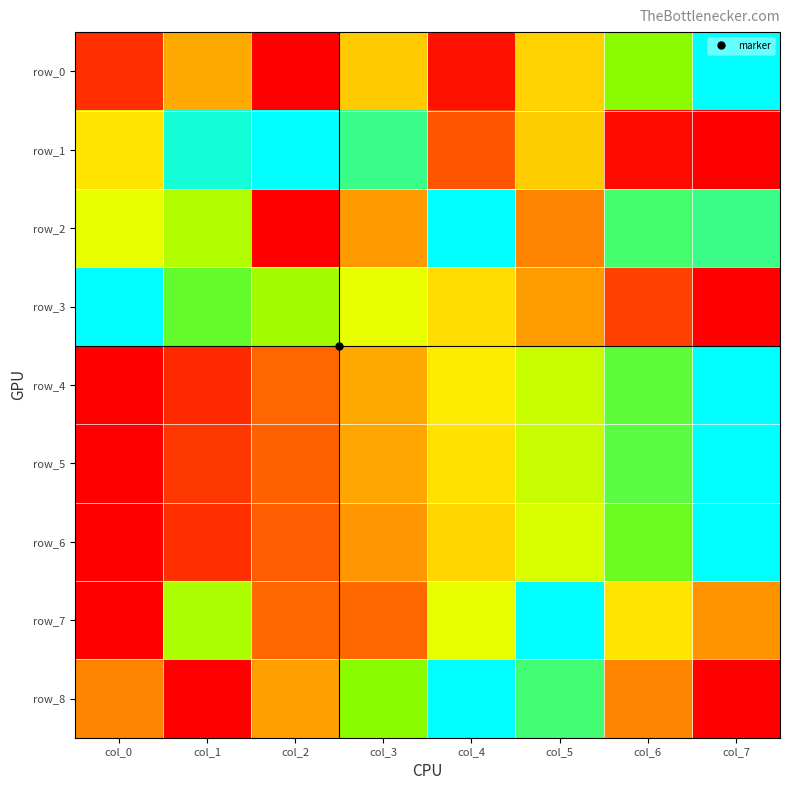

How many data points in row_8 are above 0?

6